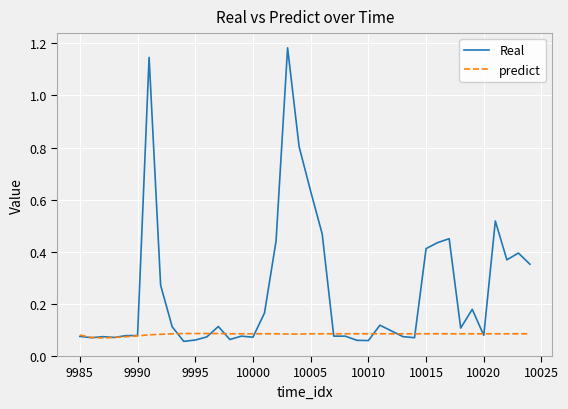

Which series has the widest spread of values?

Real